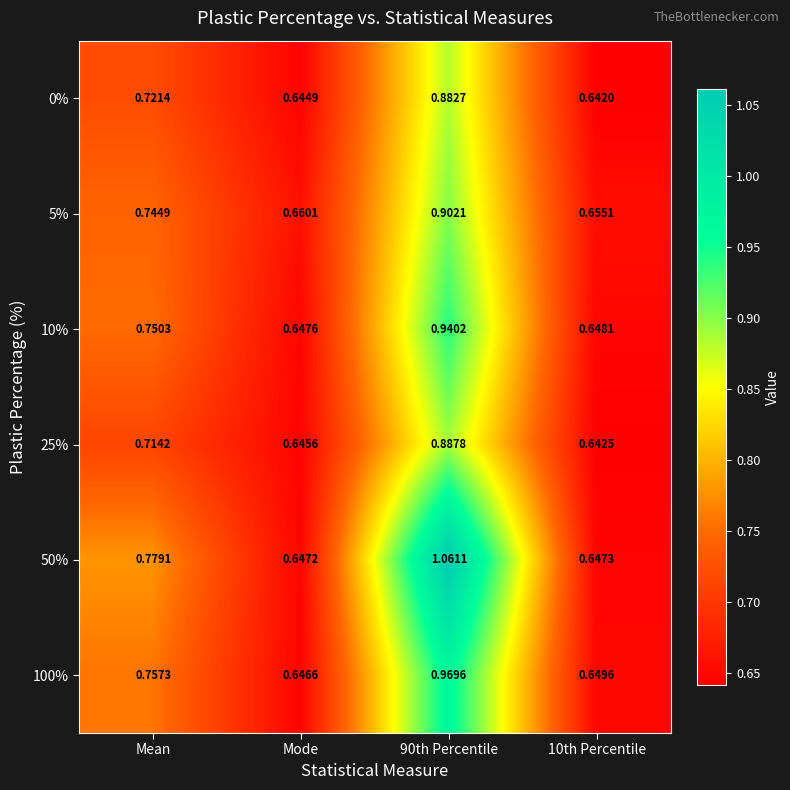

Which category has the highest value across all series?

90th Percentile